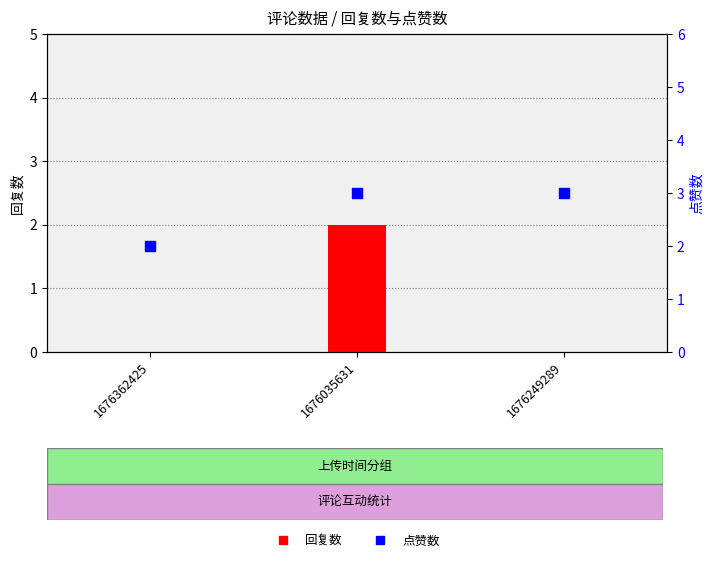

Which series contains the lowest Y value?

回复数